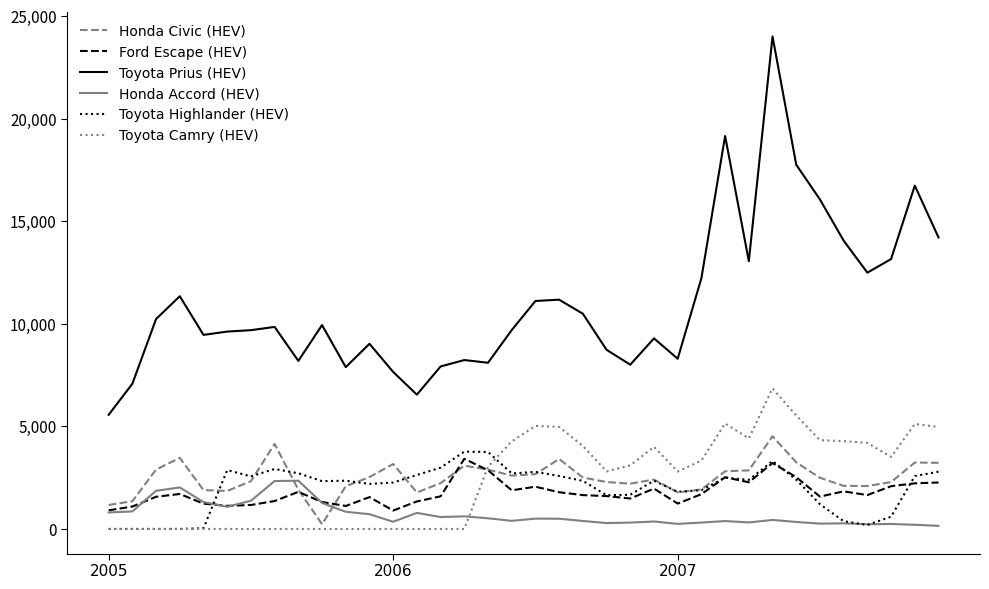

Which series has the largest total across all categories?

Toyota Prius (HEV)